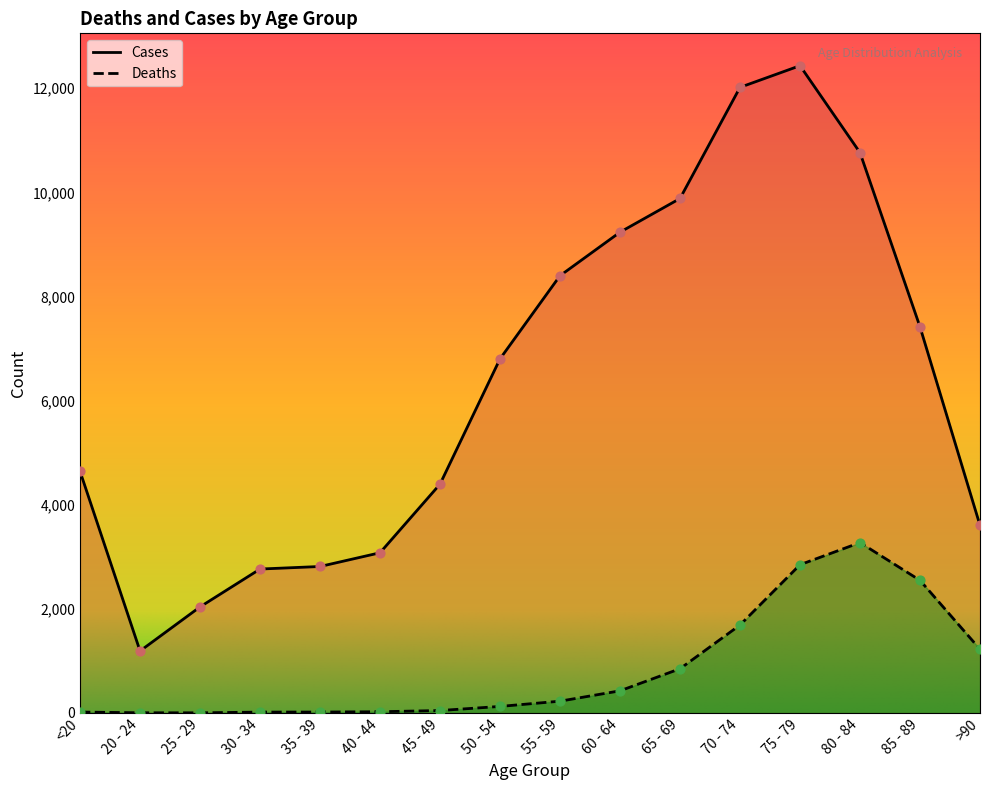

At which category is the sum across all series the highest?

75 - 79